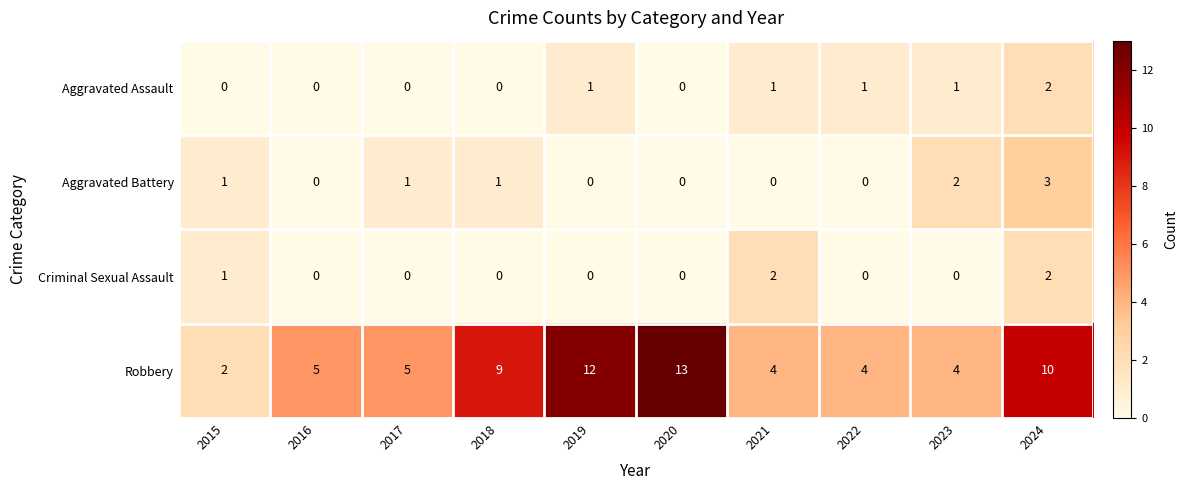

The Aggravated Battery series shows -1 at 2016. True or false?

False